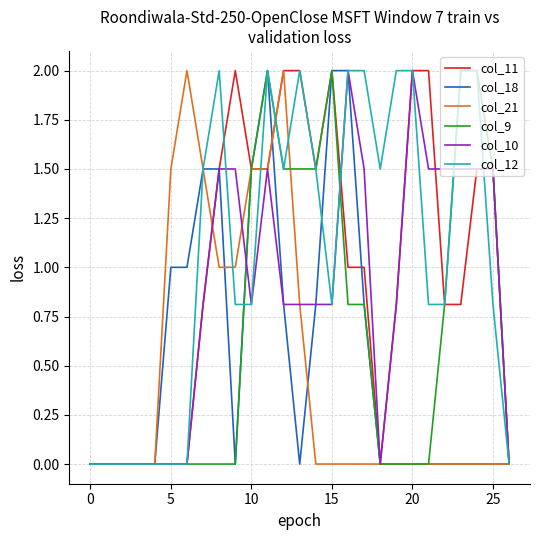

What are all the series names shown in the legend?

col_11, col_18, col_21, col_9, col_10, col_12